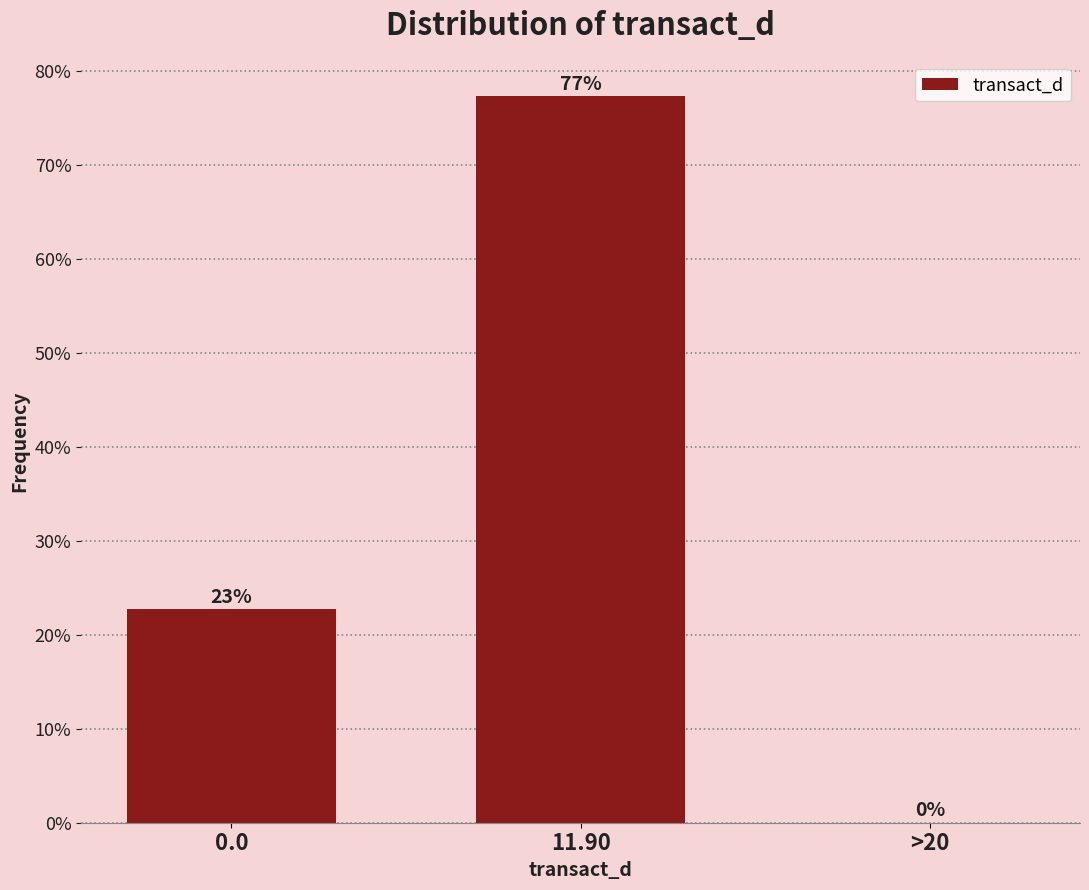

True or false: the data shows 109.4 at 11.90.

False